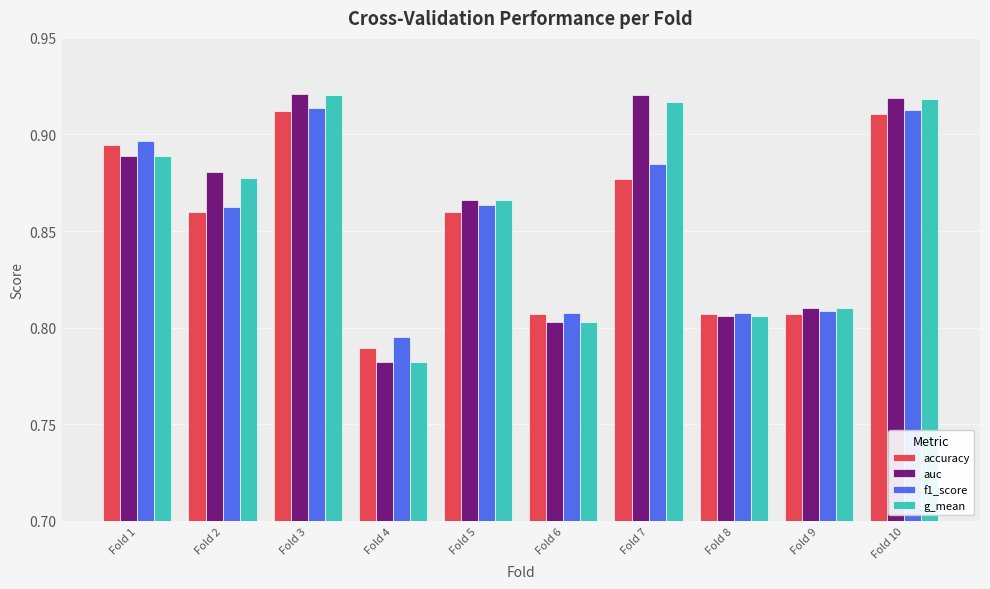

Which label corresponds to the smallest value in the chart?

Fold 4